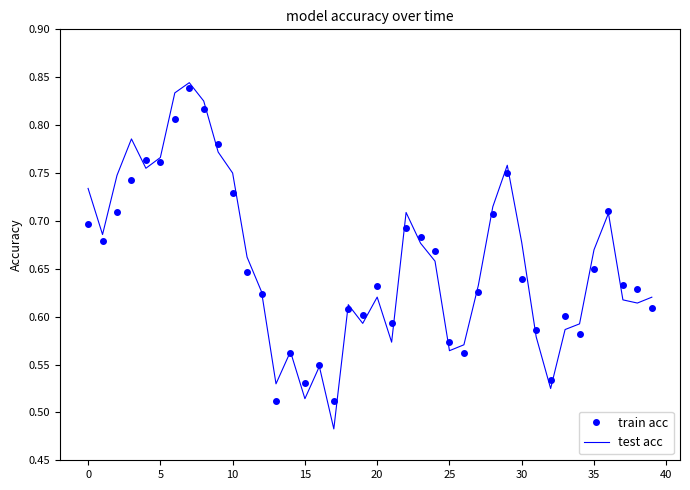

How many series are shown in this chart?

2